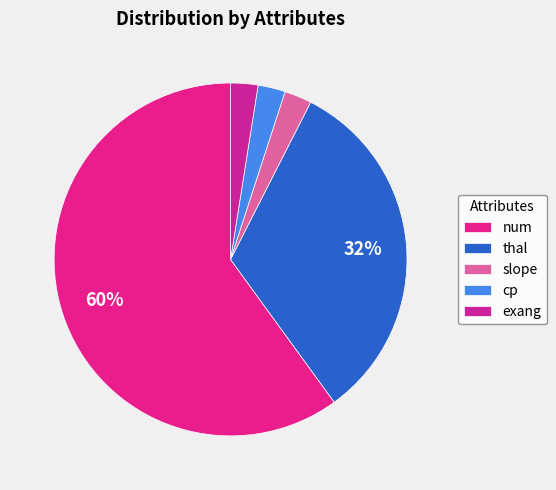

How many segments does this pie chart have?

5